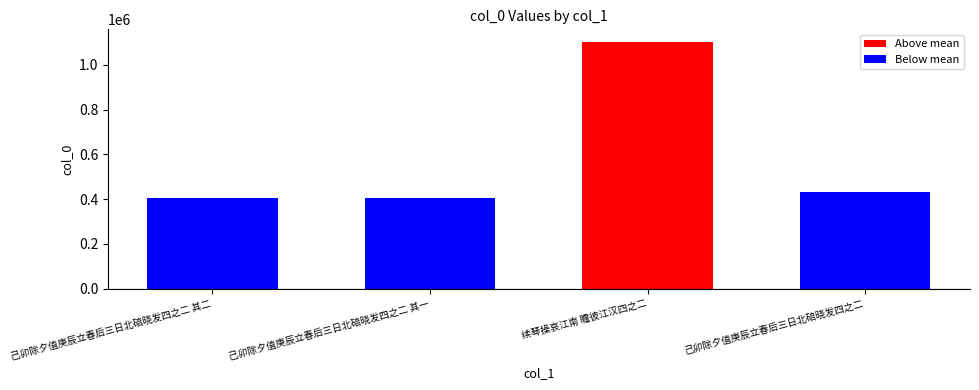

Are the bars grouped side by side (vs. stacked)?

No